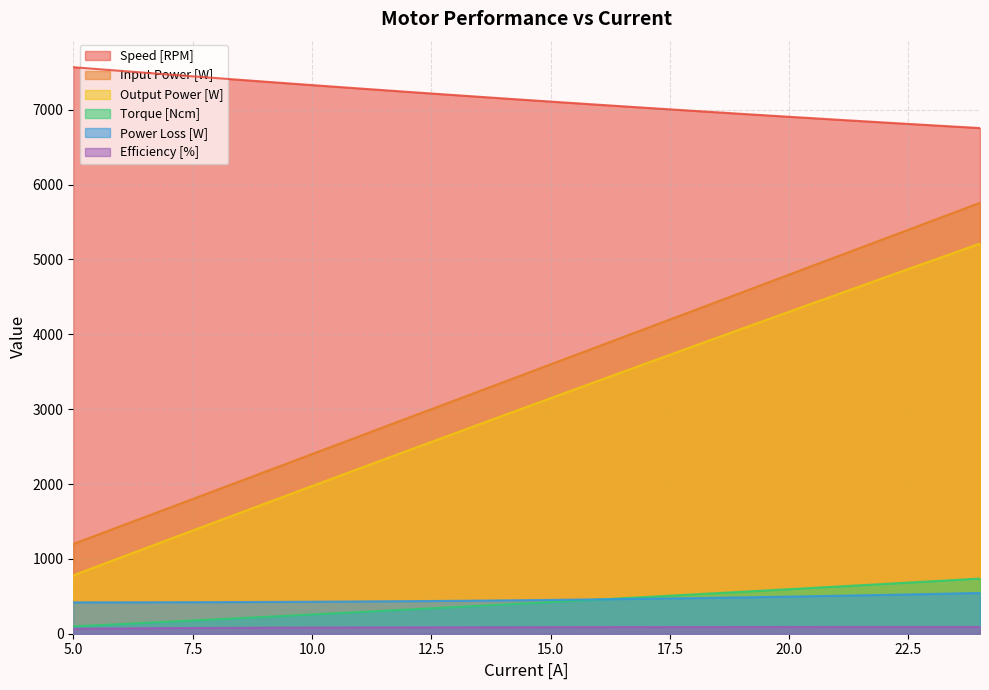

True or false: Input Power [W] and Speed [RPM] cross at least once.

False